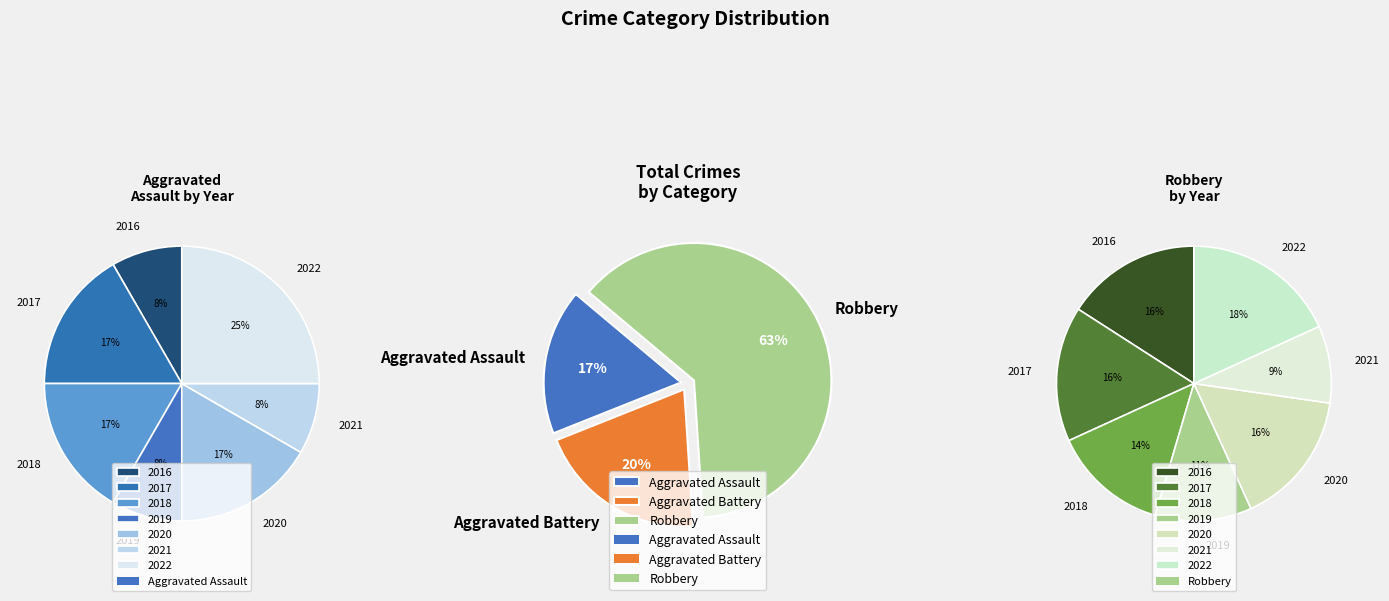

What portion of the pie excludes 2022?

75.0%